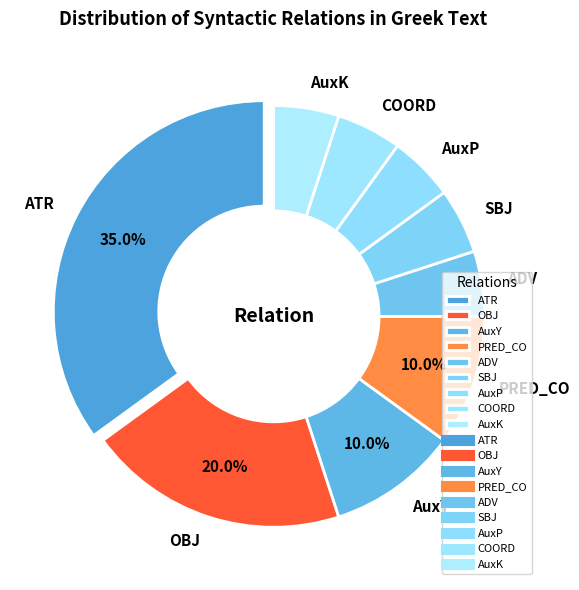

What is the total percentage of OBJ and AuxY?

30.0%